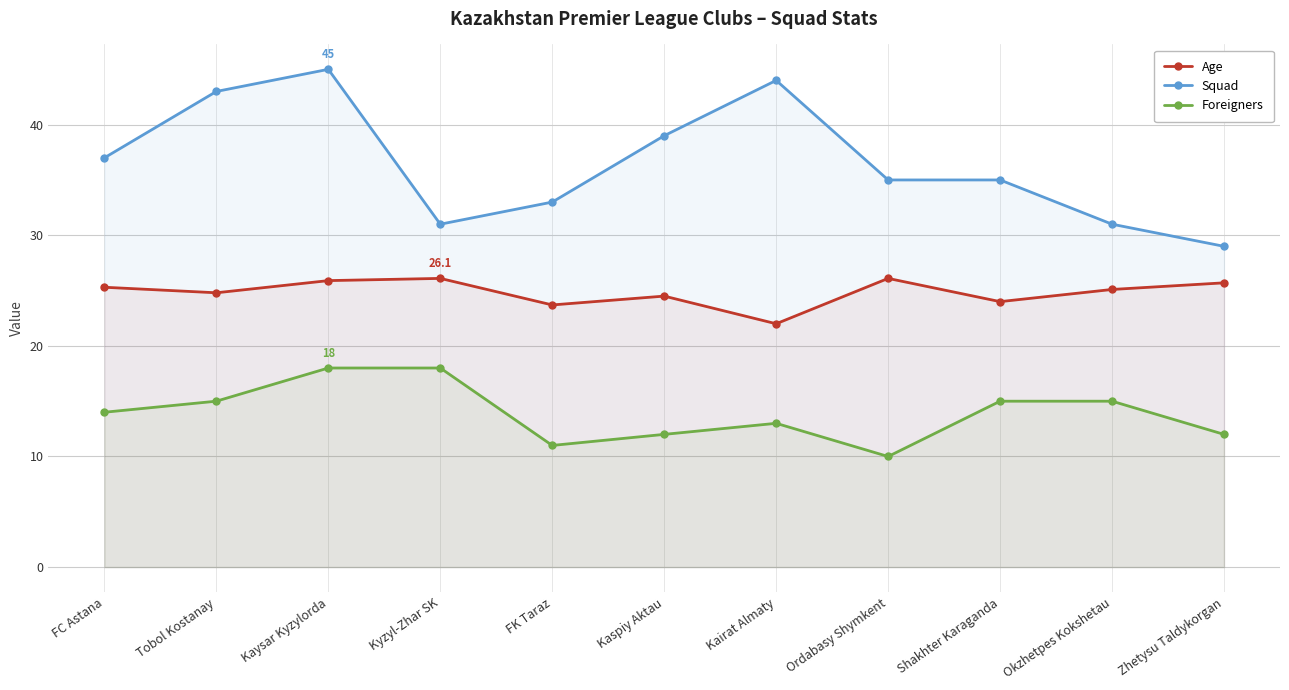

Rank the series by their maximum value, from highest to lowest.

Squad, Age, Foreigners